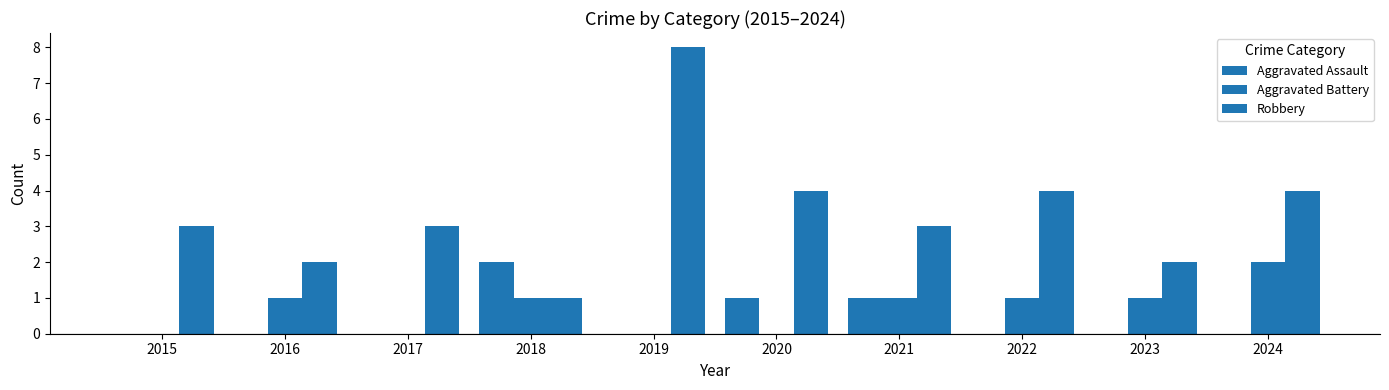

Count the number of data series in this chart.

3